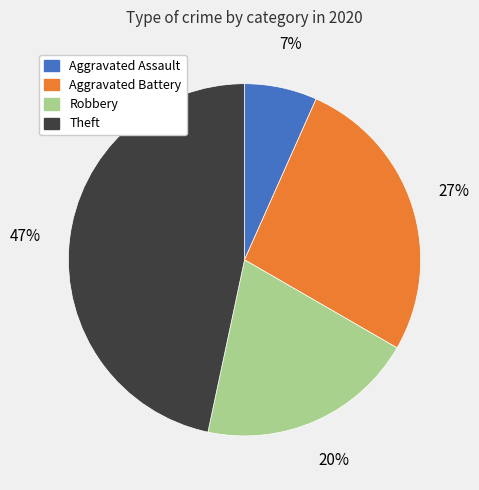

How many slices are in this pie chart?

4